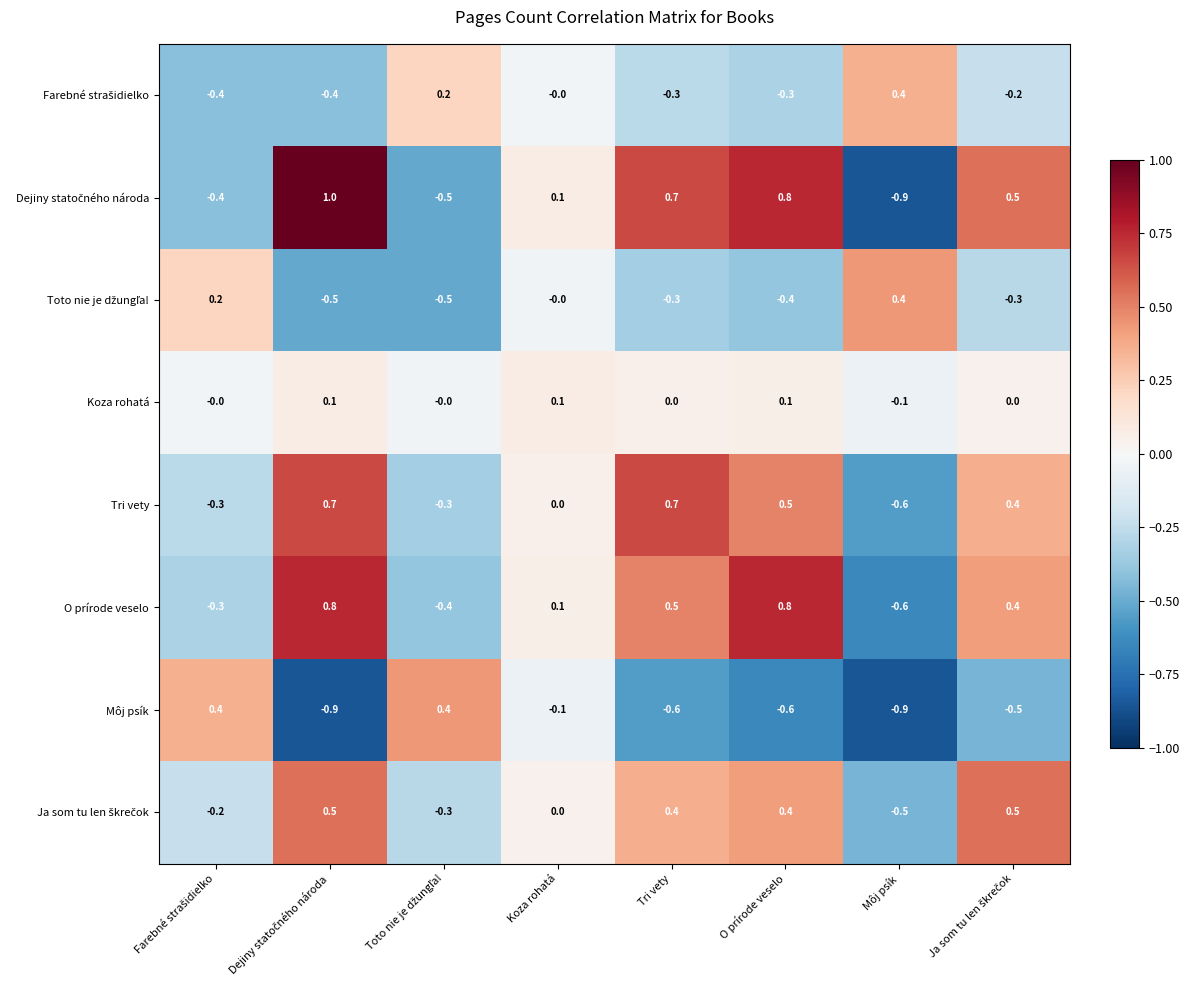

Count the number of data series in this chart.

8